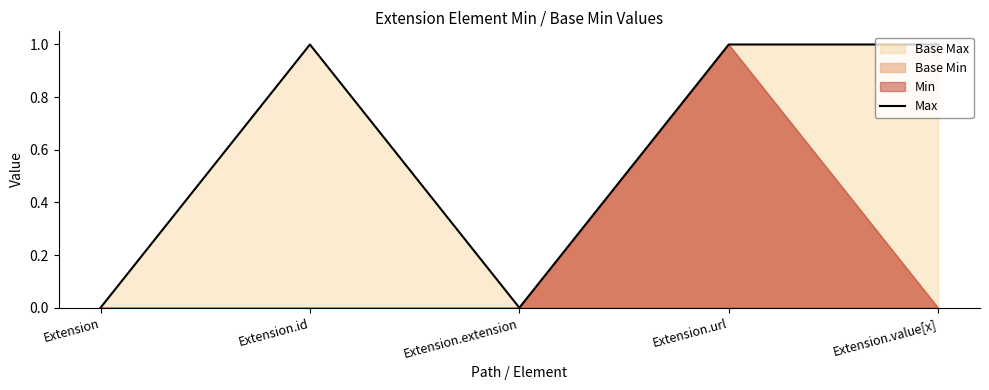

True or false: the data has more than 2 interior local peaks.

False